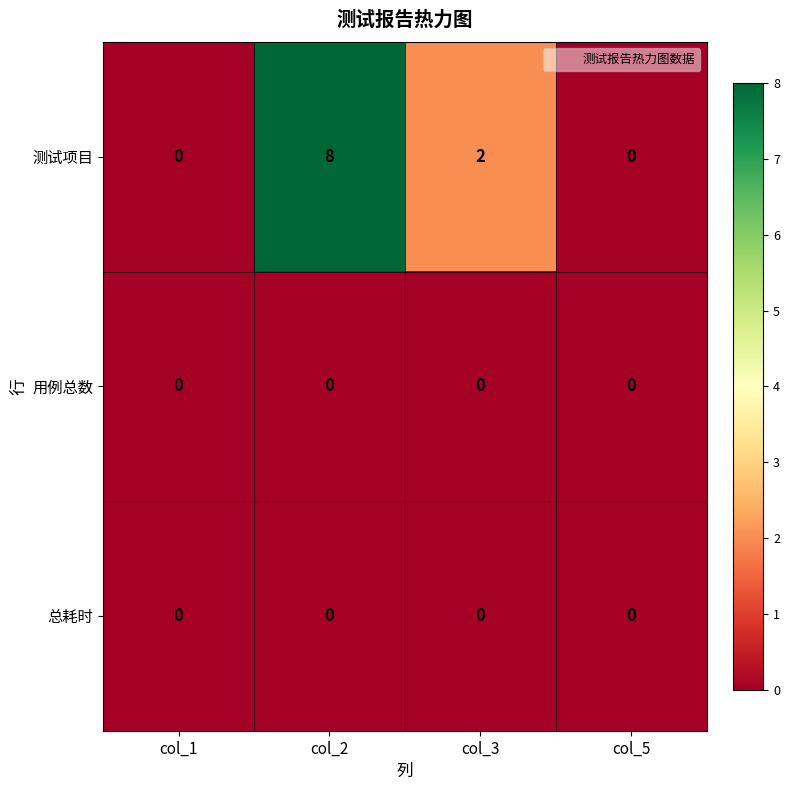

At which category is the sum across all series the highest?

col_2